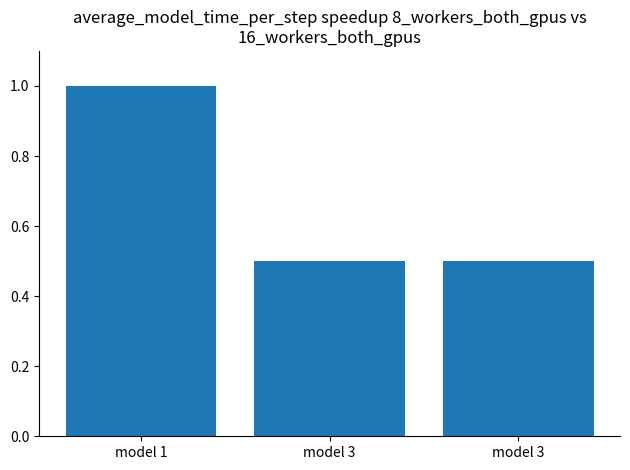

Does the chart contain any negative values?

No